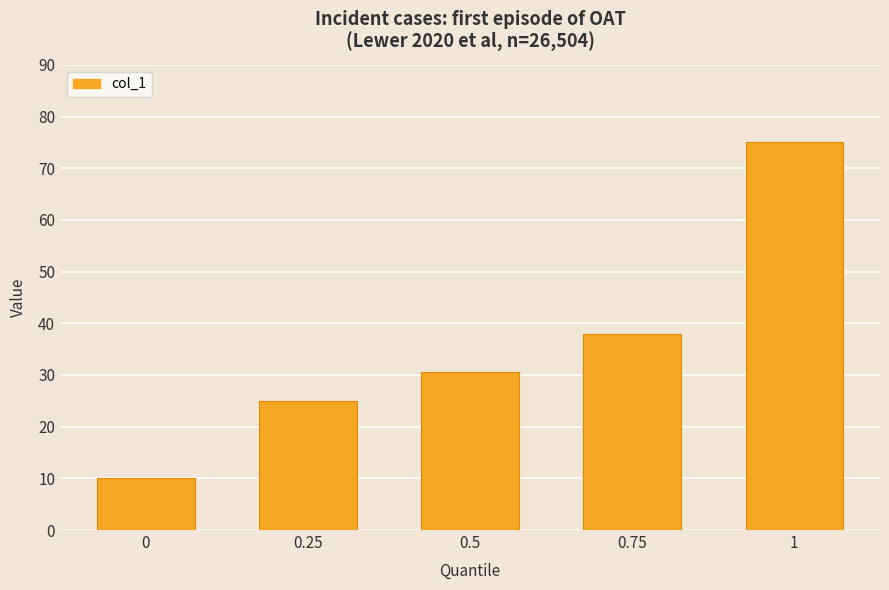

Are the bars grouped side by side (vs. stacked)?

No